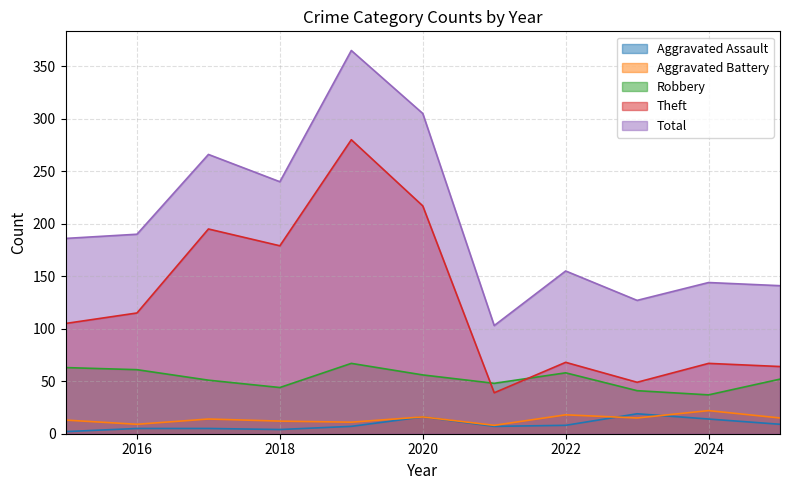

Which category has the highest value across all series?

2019